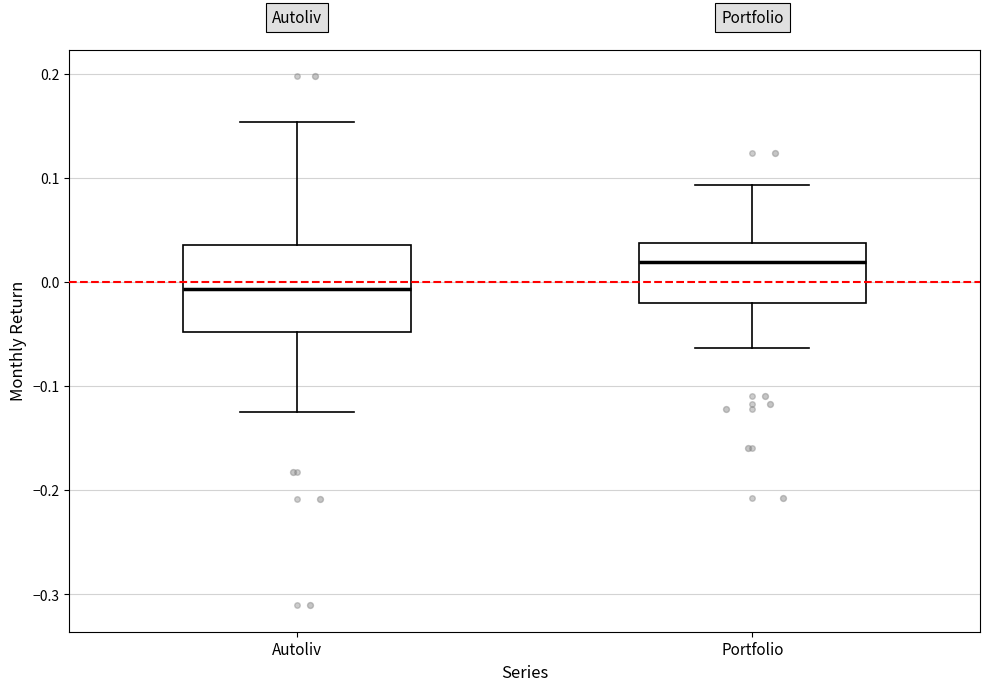

Reading left to right, read every box against the y-axis: the position of its median line, the range the box covers, and the ends of its whiskers. The values are not printed on the chart, so give them approximately, as read against the axis.

Autoliv: median -0.01, box -0.05 to 0.04, whiskers -0.12 to 0.15
Portfolio: median 0.02, box -0.02 to 0.04, whiskers -0.06 to 0.09